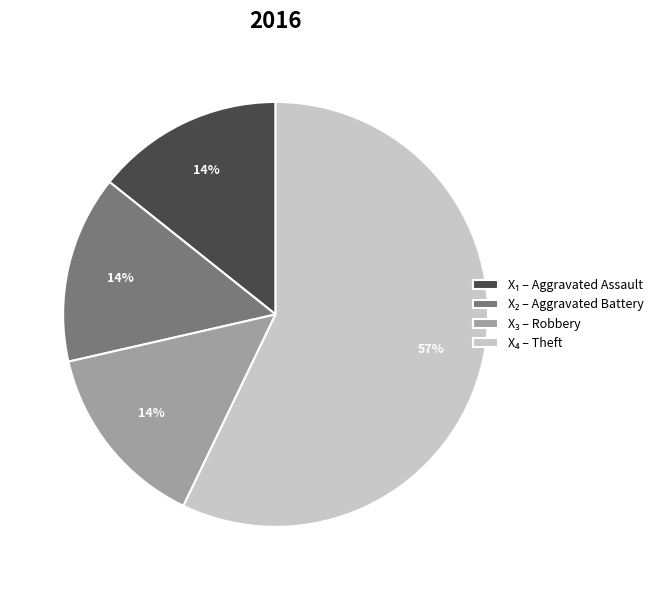

To the nearest percent, what is the average slice percentage?

25%